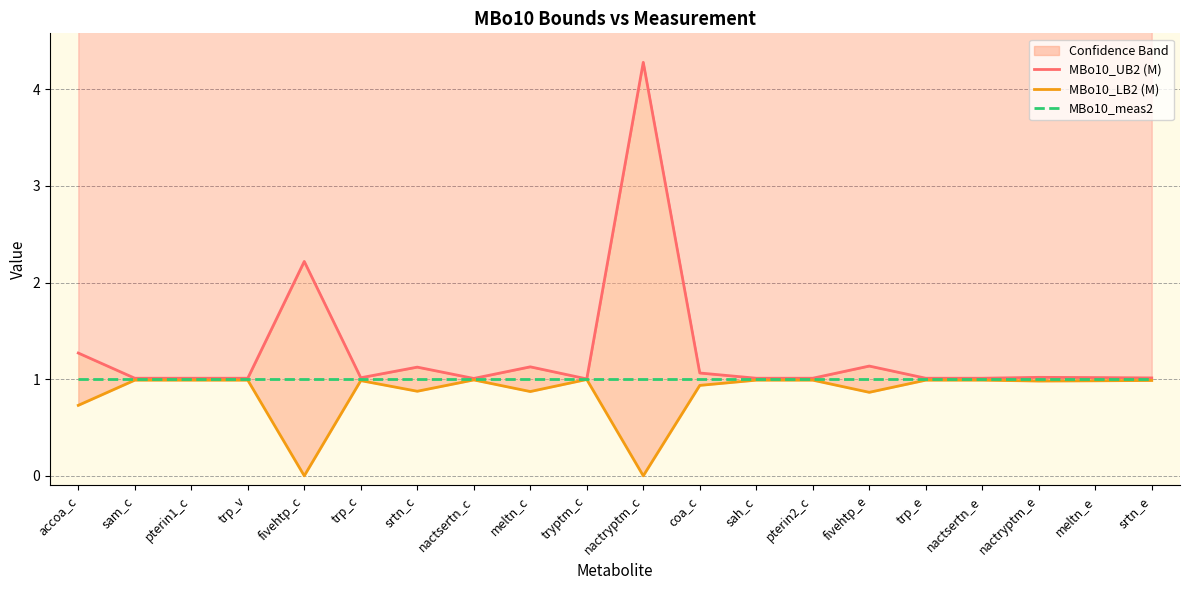

How many data points does each series have?

20